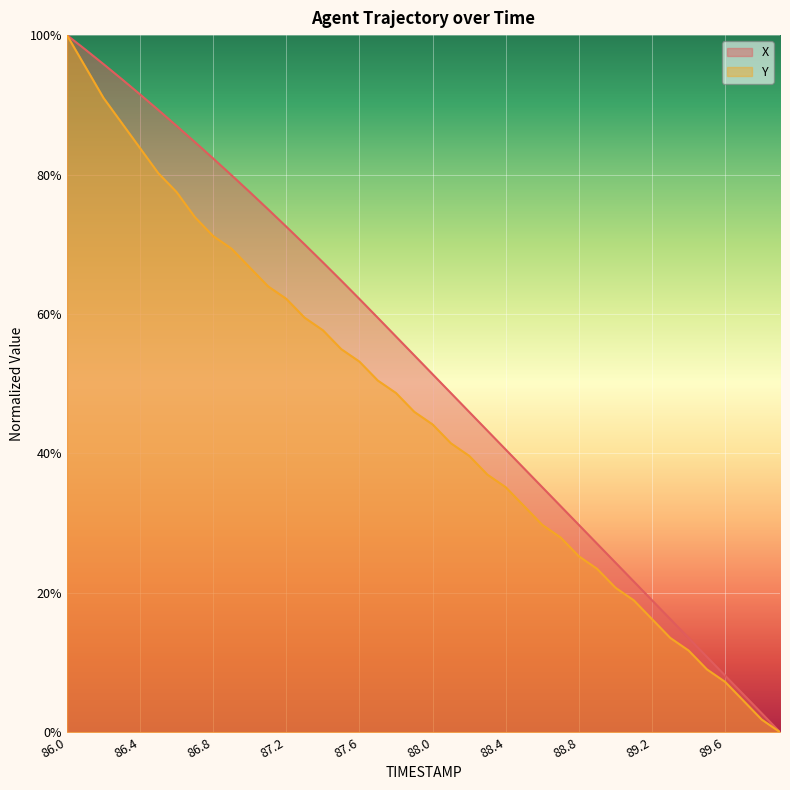

What is the value of the Y point at the 32nd from the left?

18.9